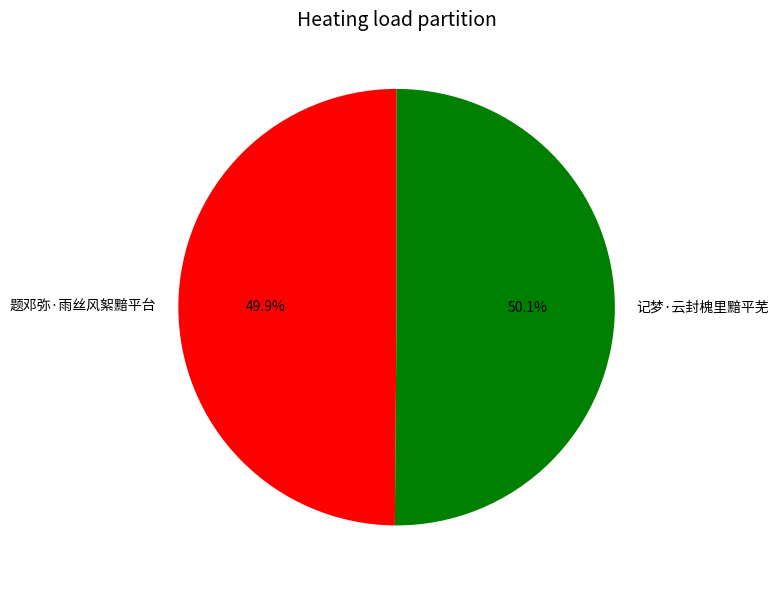

Is the sum of 记梦·云封槐里黯平芜 and 题邓弥·雨丝风絮黯平台 greater than half?

Yes